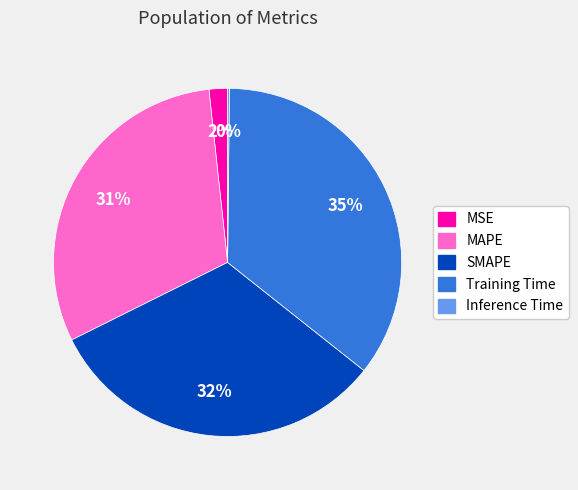

Which has a higher value, Training Time or MSE?

Training Time